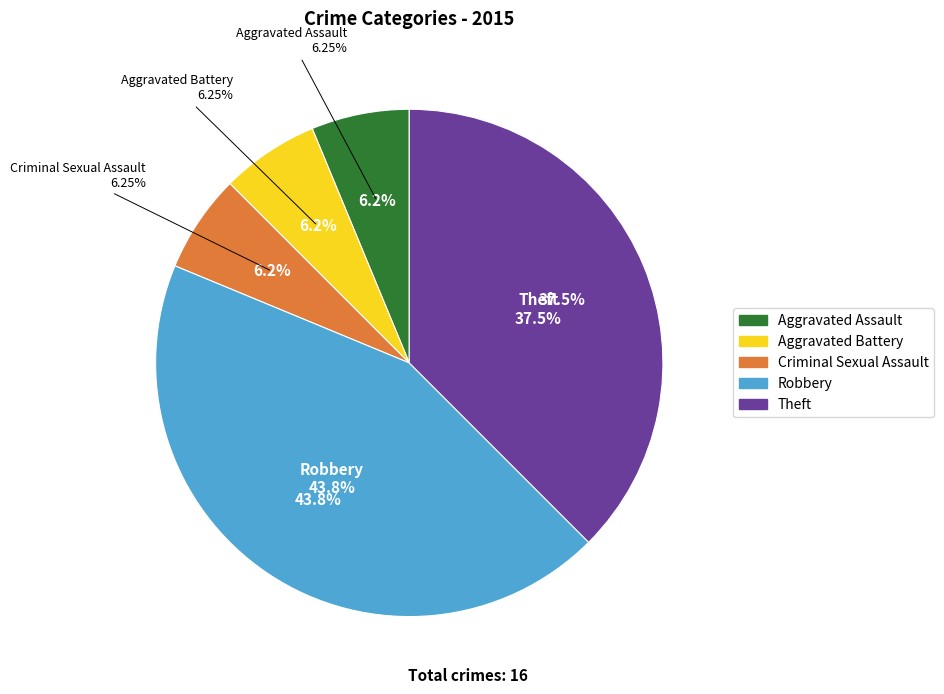

What percentage is the Aggravated Assault slice, to the nearest percent?

6%